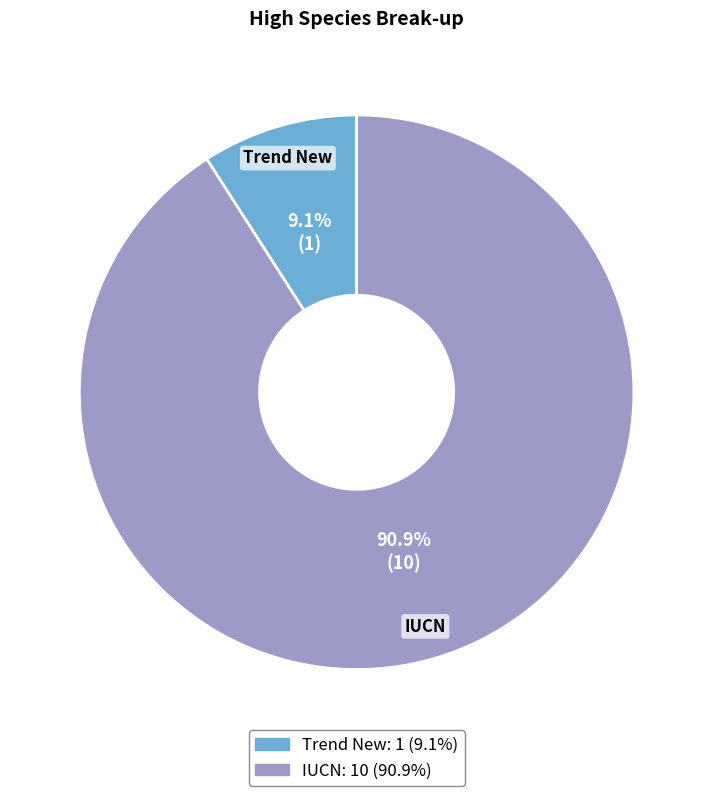

True or false: IUCN accounts for 91% of the total.

True